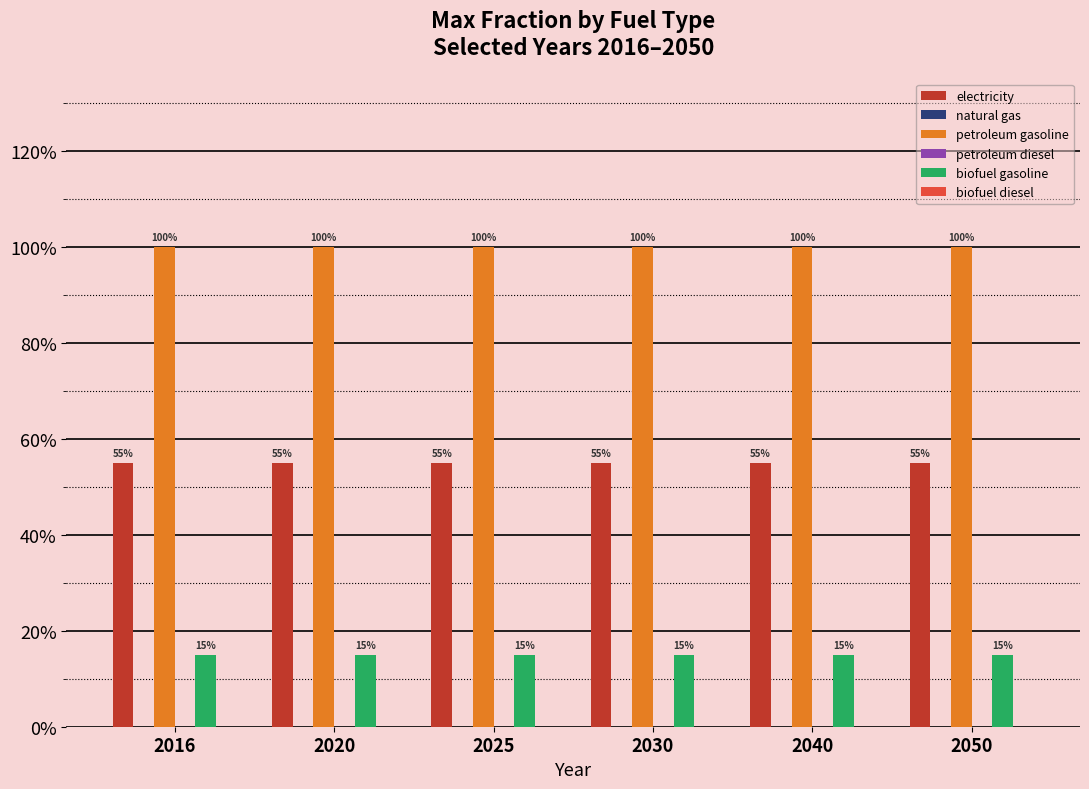

What is the sum of all petroleum gasoline values?

6.0